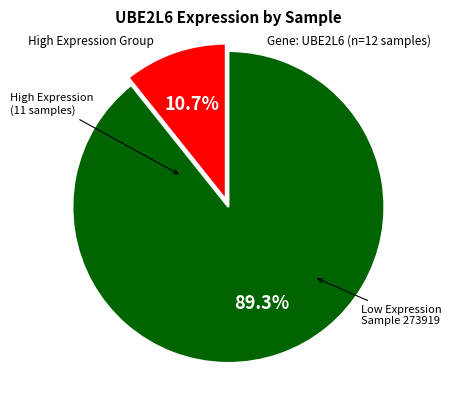

Does any single category account for the majority?

Yes